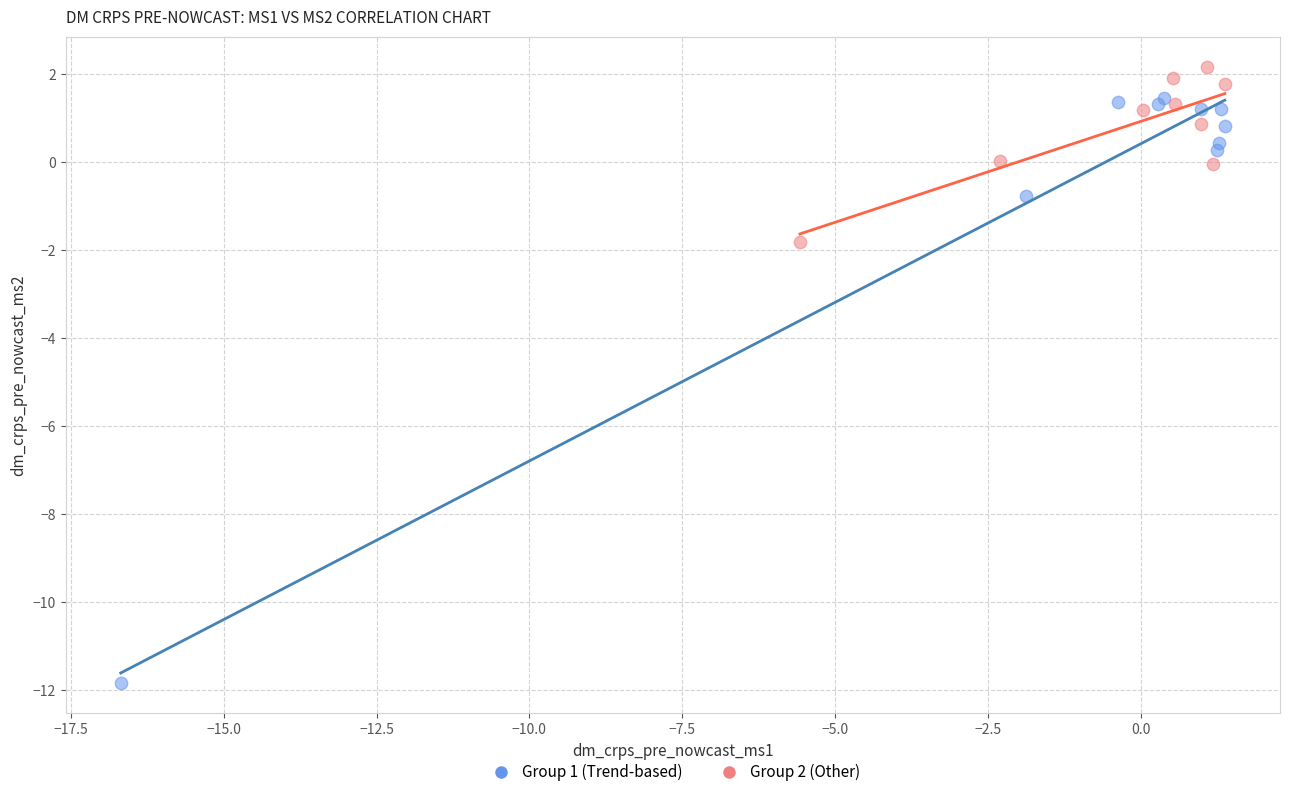

Which series contains the highest Y value?

Group 2 (Other)